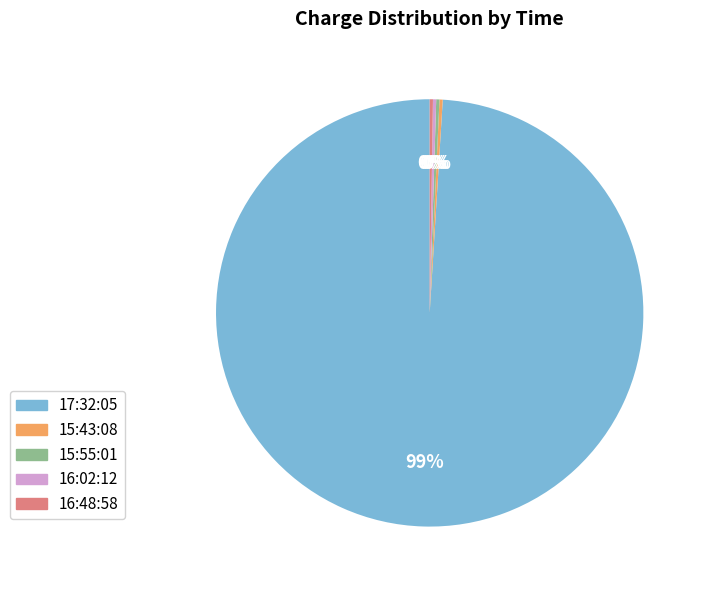

Does any single category account for the majority?

Yes